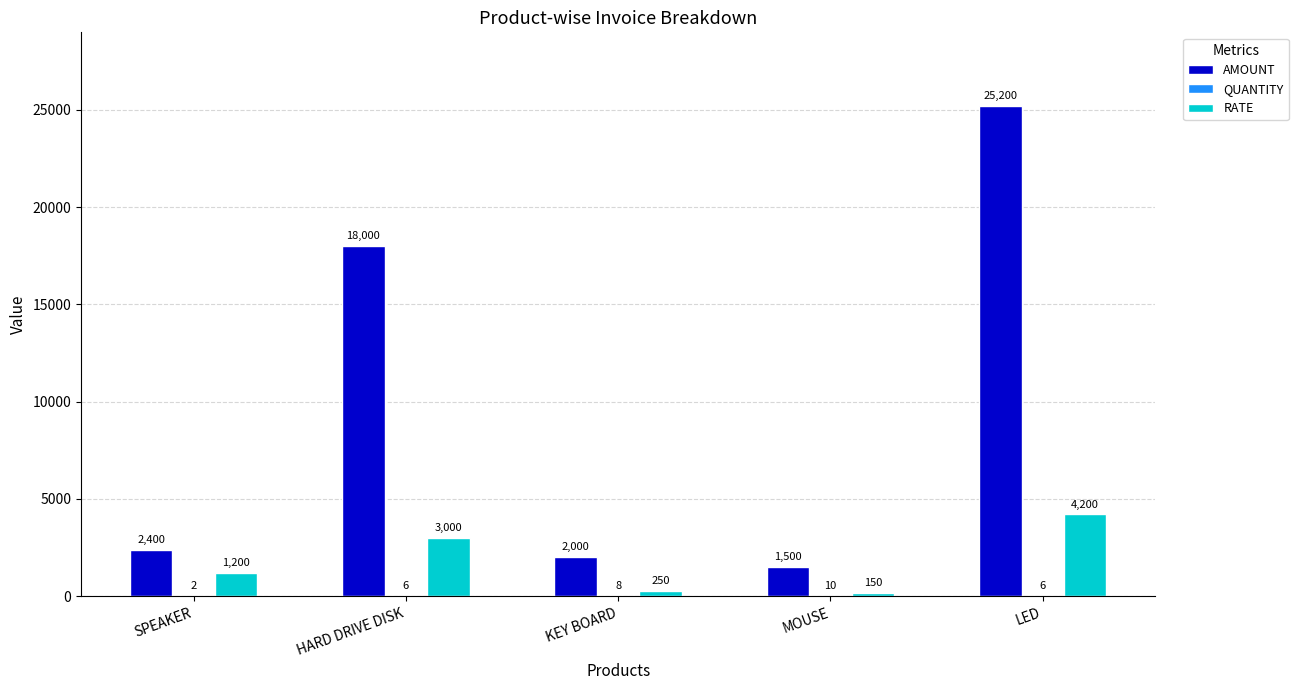

True or false: RATE has a value of 2658 at LED.

False